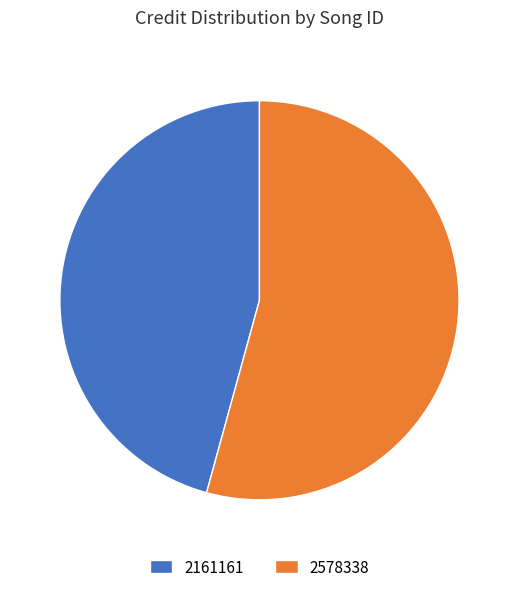

The 2161161 slice represents 32% of the pie. True or false?

False